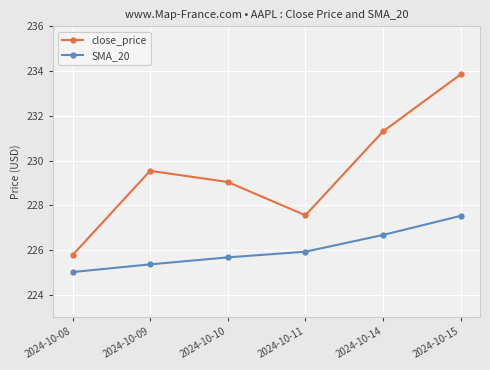

Where does the close_price series first go above 229?

2024-10-09